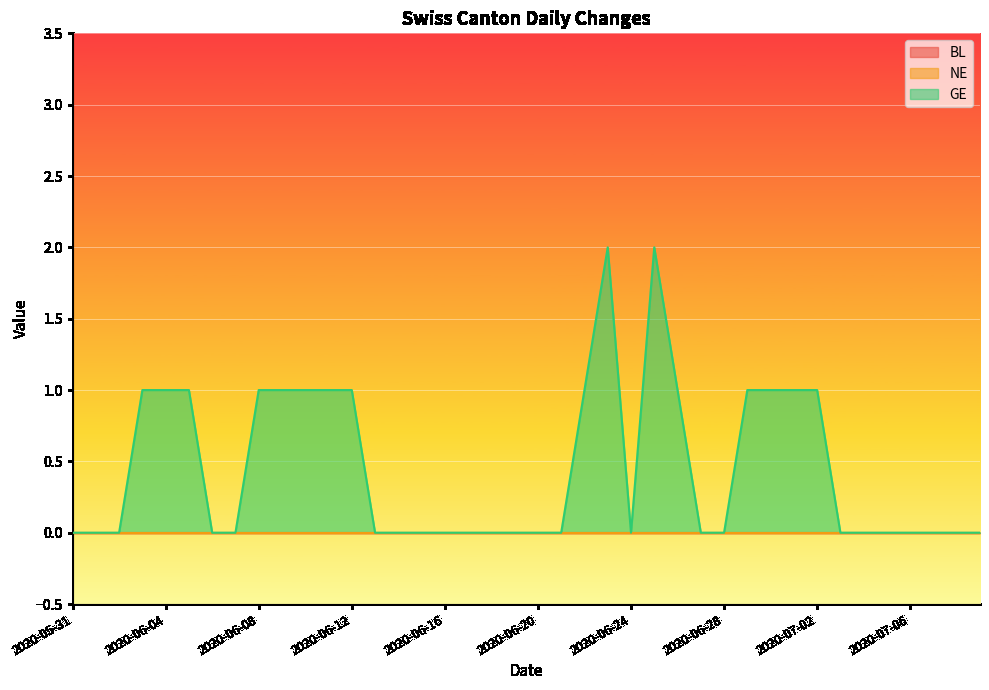

At which category is the sum across all series the highest?

2020-06-23